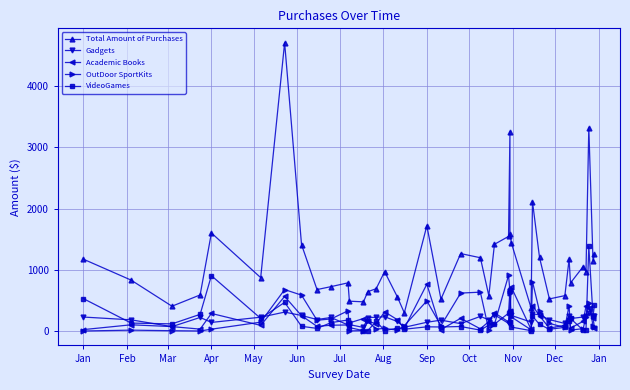

What is the label of the 9th point from the left?

Sep